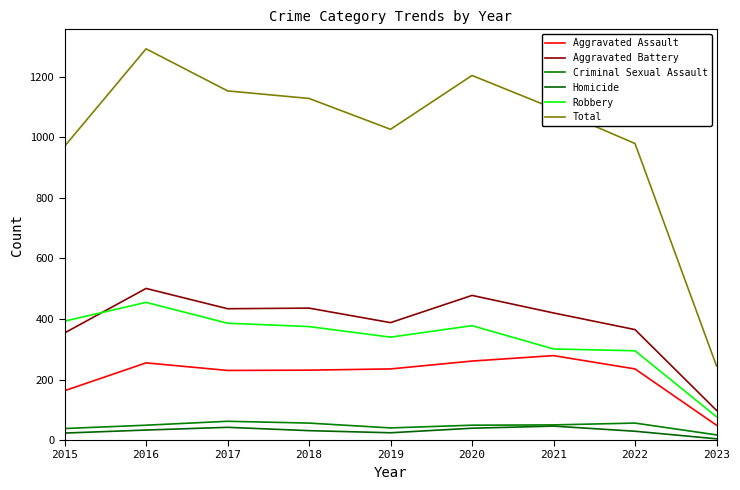

At which label is Criminal Sexual Assault closest to 39?

2015